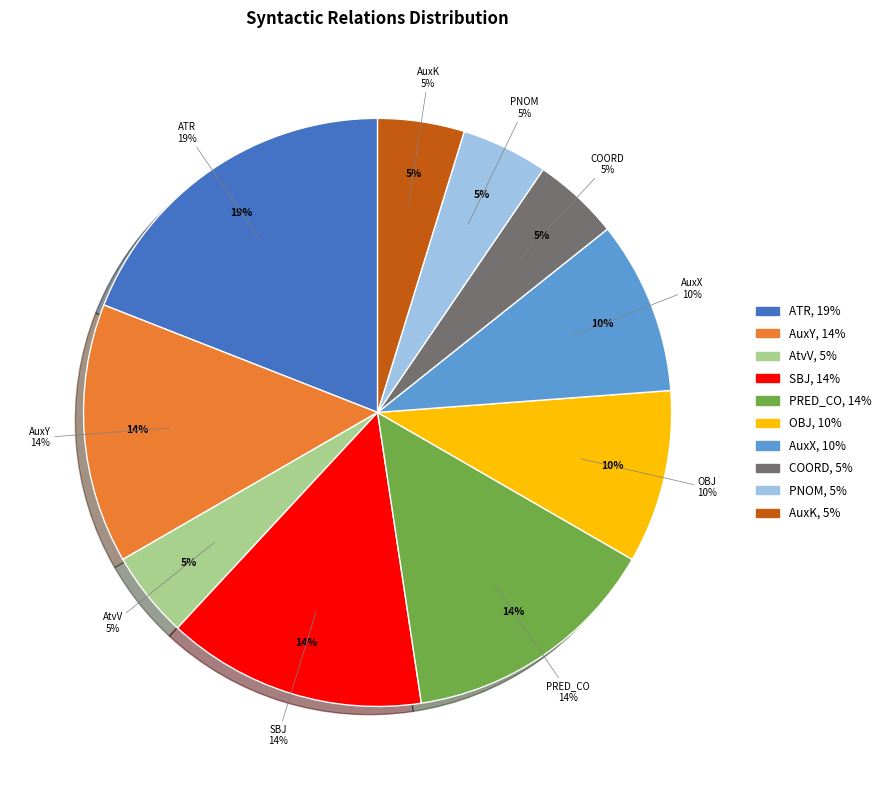

Count the number of slices in the pie.

10